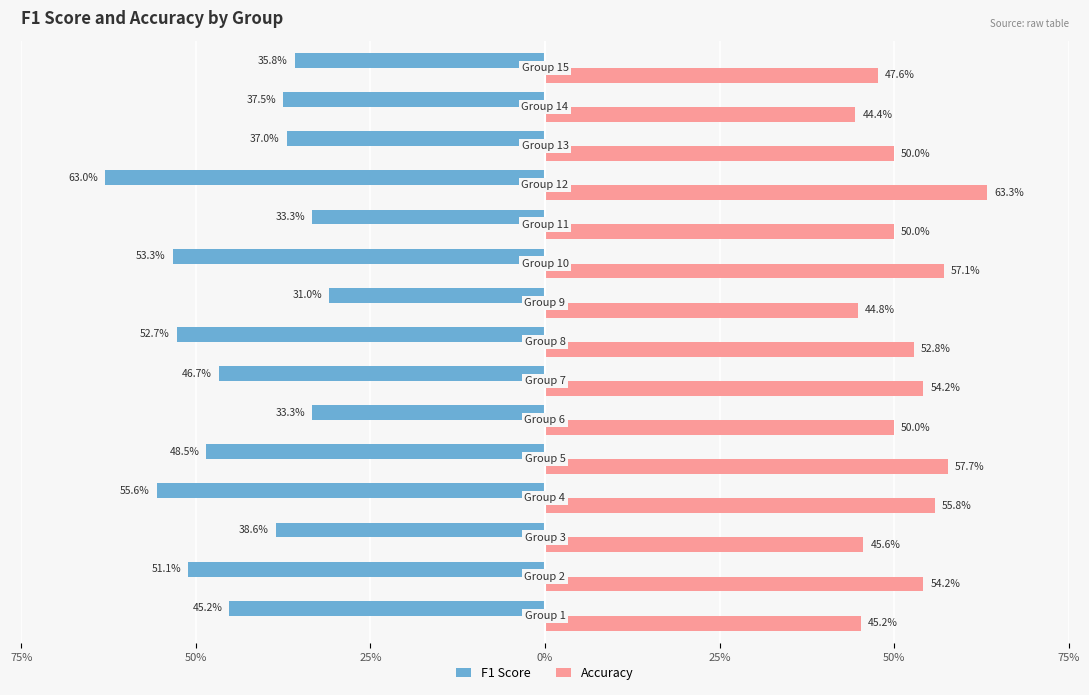

What are all the series names shown in the legend?

F1 Score, Accuracy